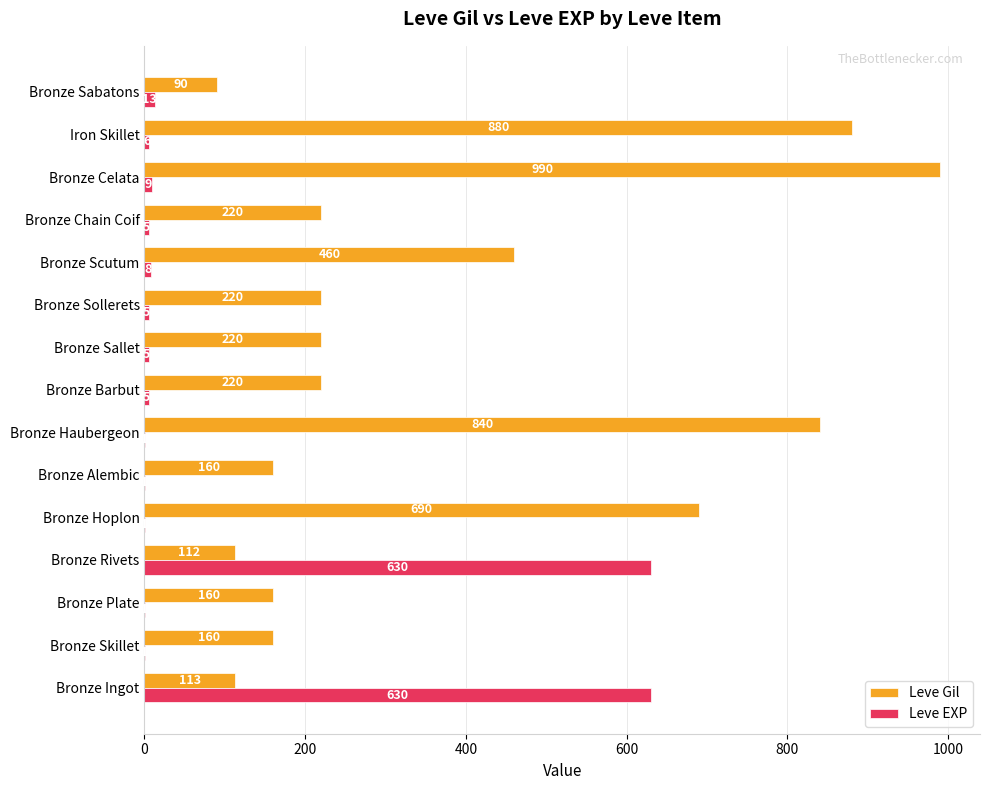

What is the average value of the Leve Gil series?

369